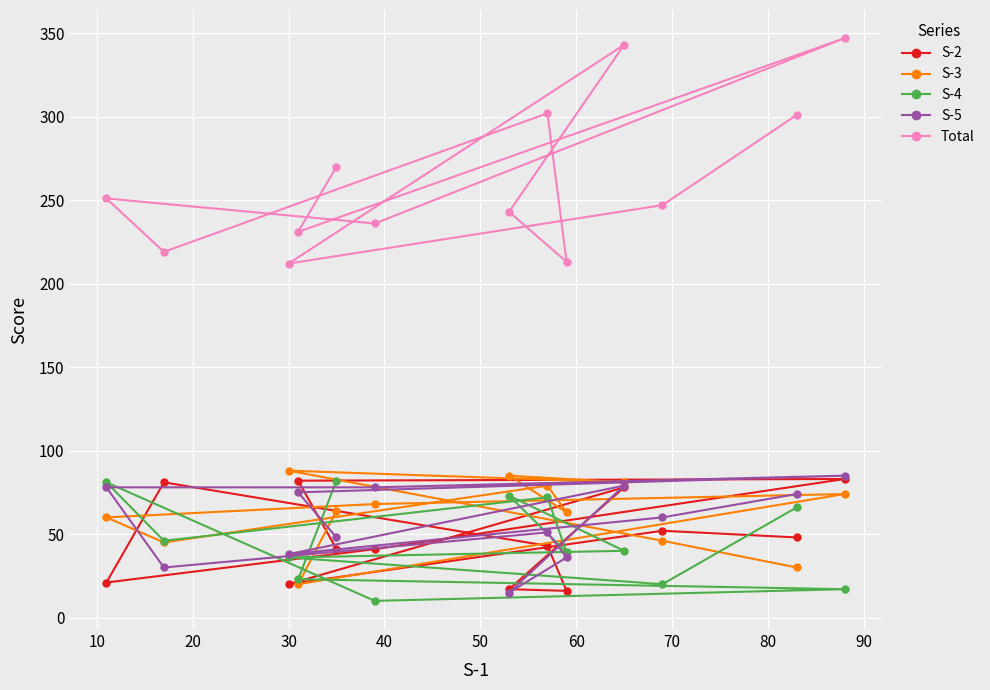

How many lines are shown in the chart?

5